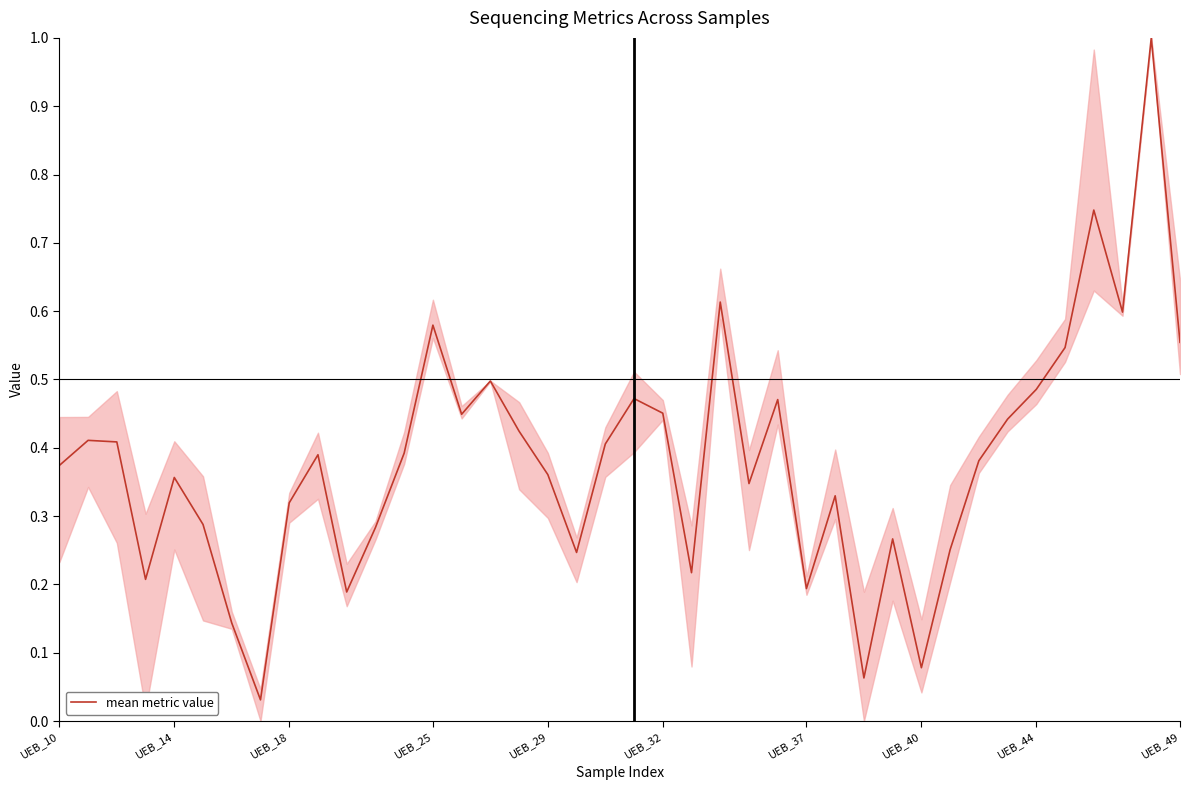

What is the greatest value displayed?

1.0